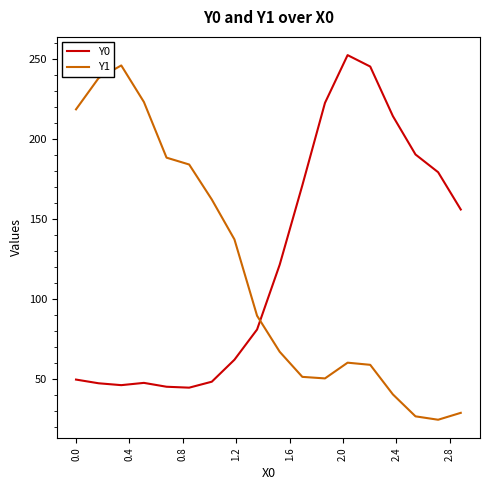

How many interior local peaks does the Y0 series have?

2